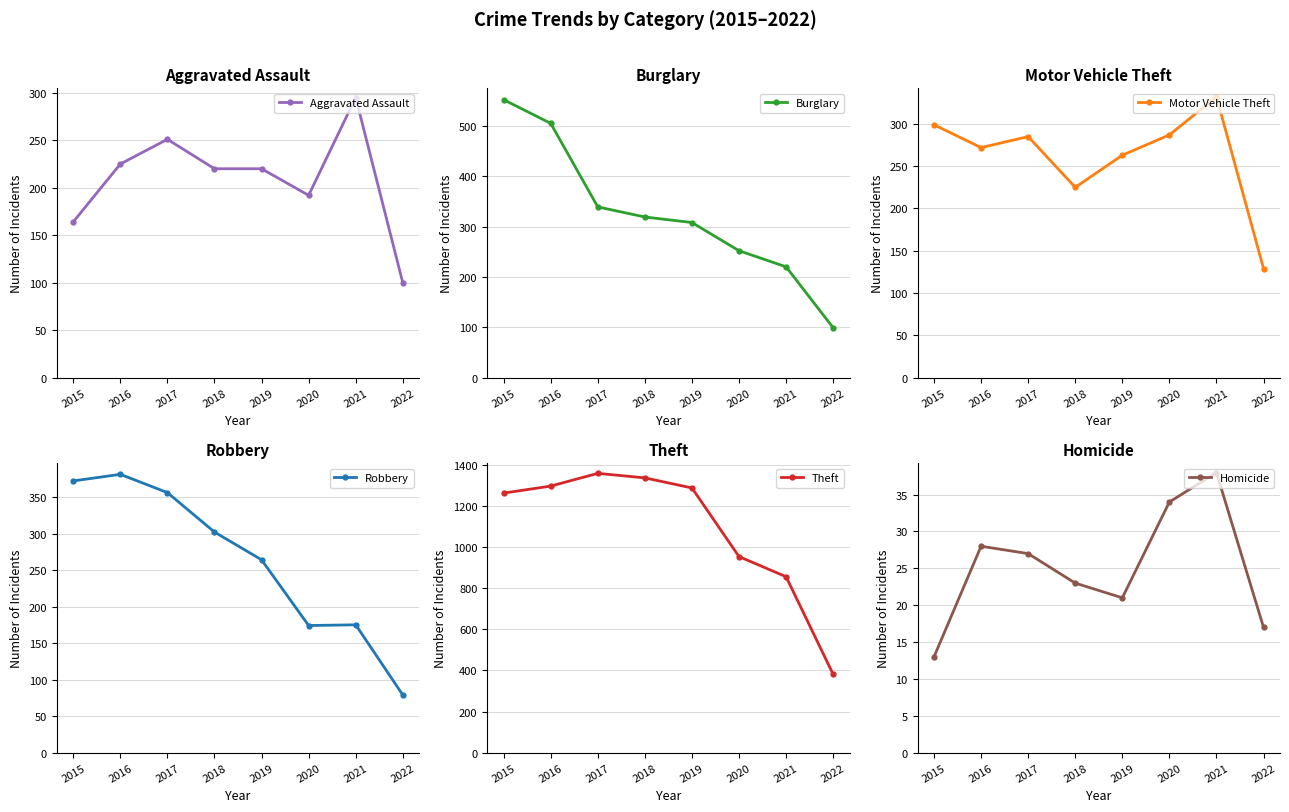

Rank the series by their maximum value, from lowest to highest.

Homicide, Aggravated Assault, Motor Vehicle Theft, Robbery, Burglary, Theft